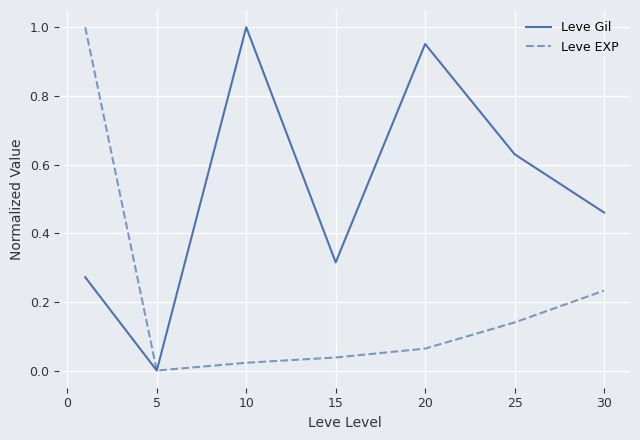

True or false: Leve EXP has more than 0 points higher than both neighbors.

False